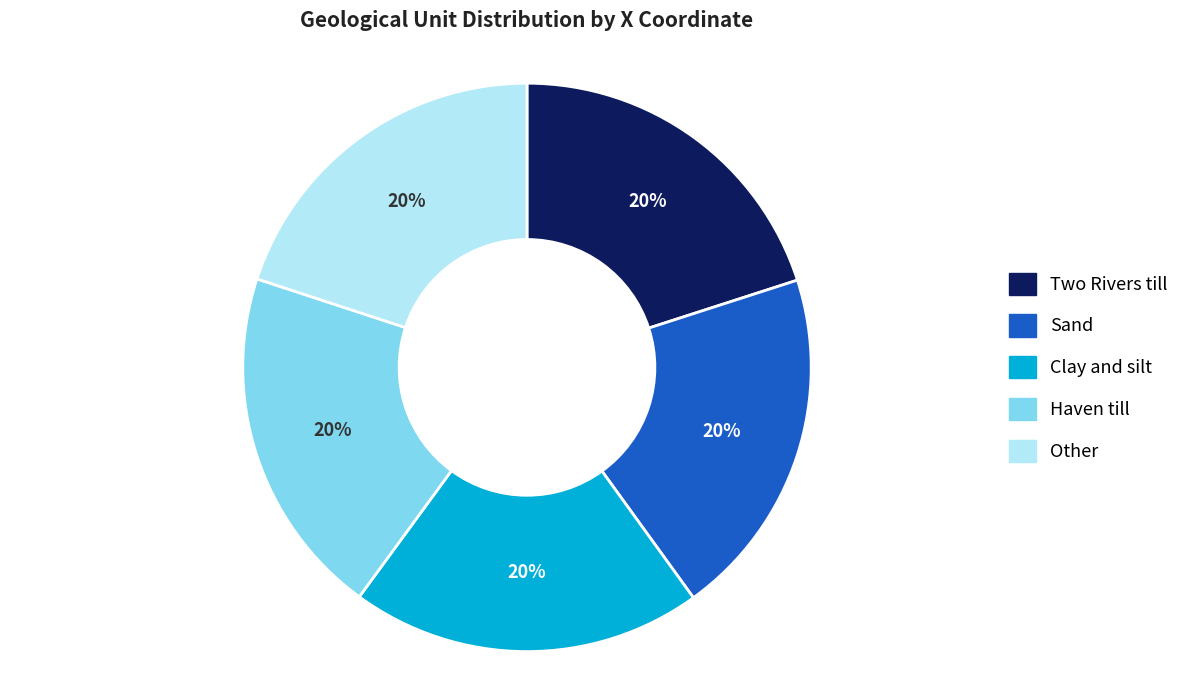

Count the number of slices in the pie.

5